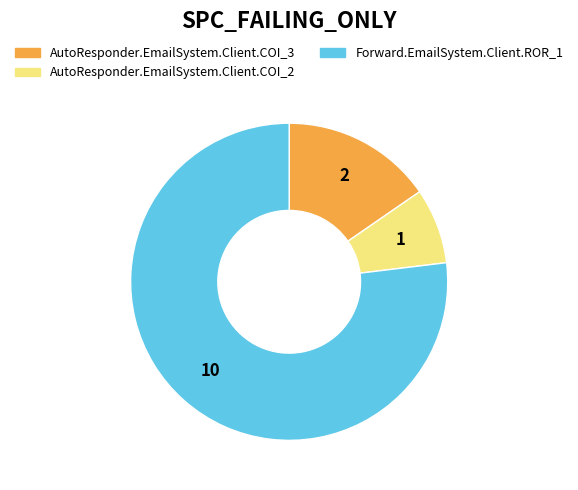

Rank the categories by value from lowest to highest.

AutoResponder.EmailSystem.Client.COI_2, AutoResponder.EmailSystem.Client.COI_3, Forward.EmailSystem.Client.ROR_1